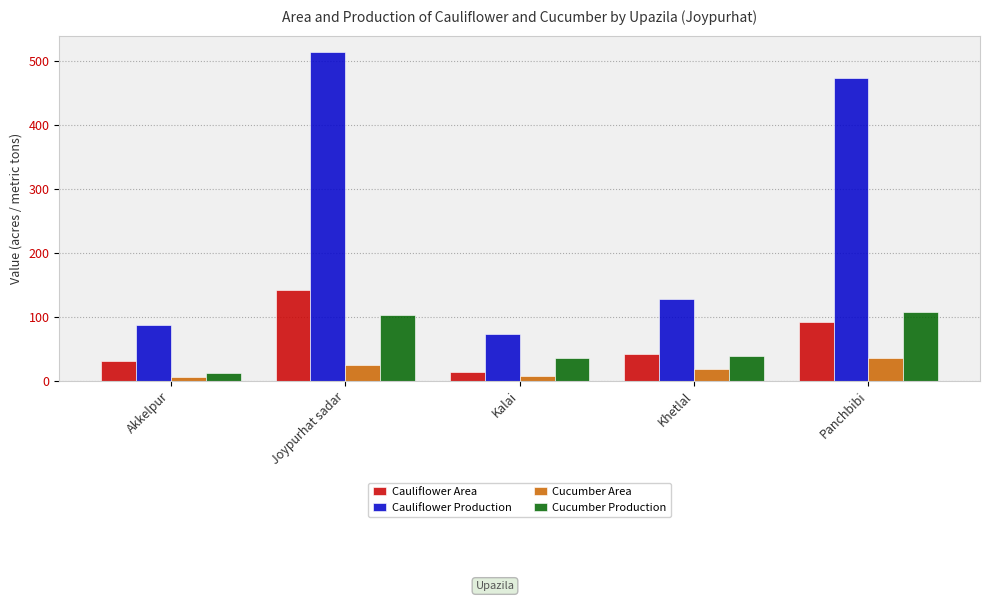

What is the total value across all series at Khetlal?

224